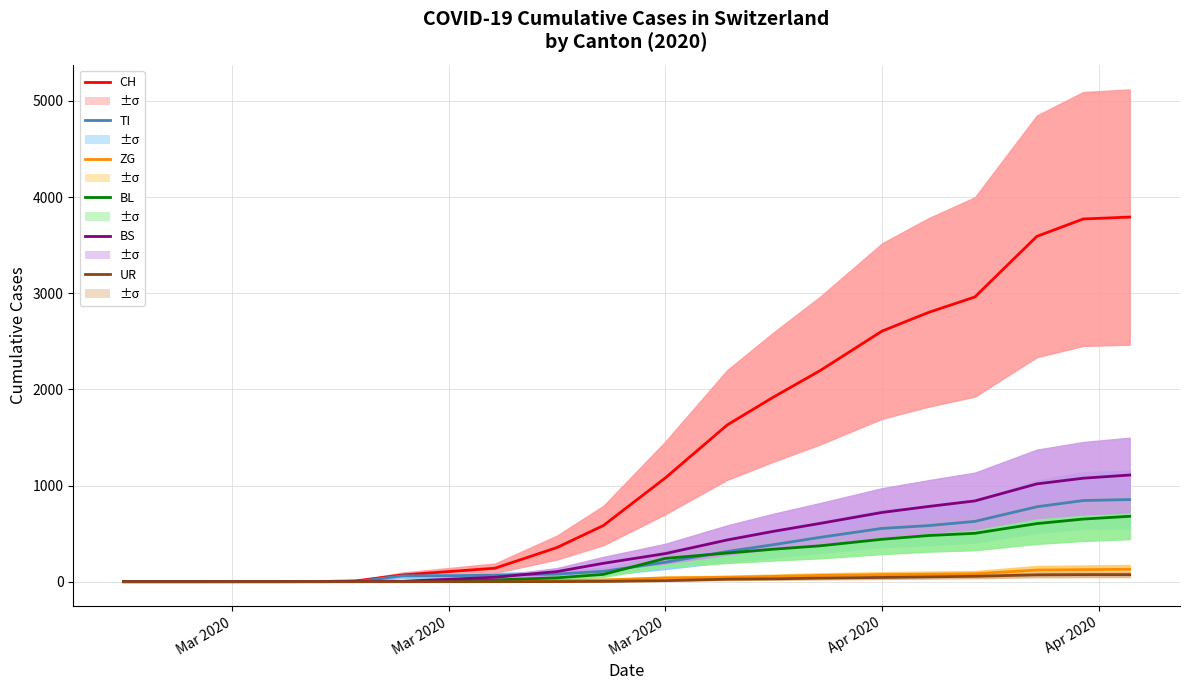

How many lines are shown in the chart?

6